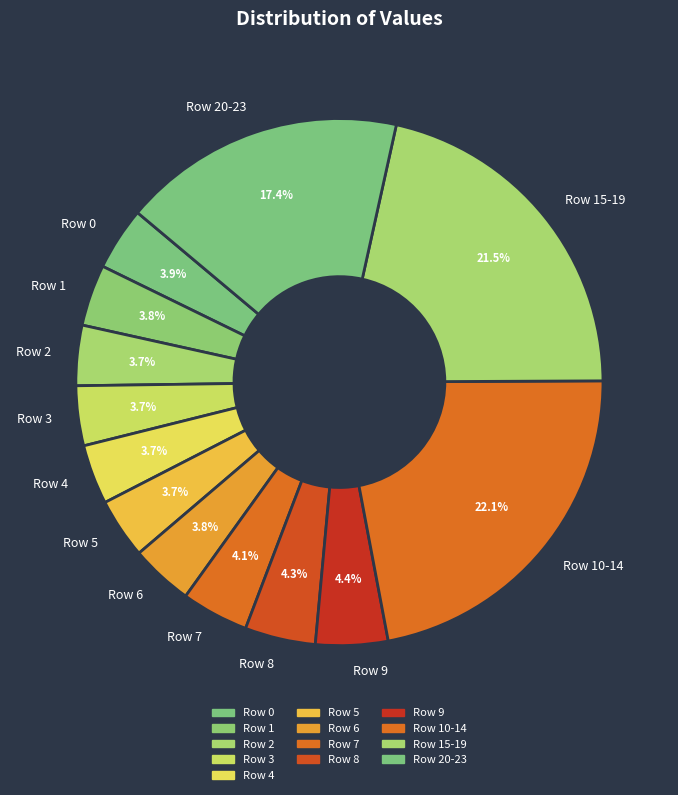

Is Row 0 the majority of the pie?

No